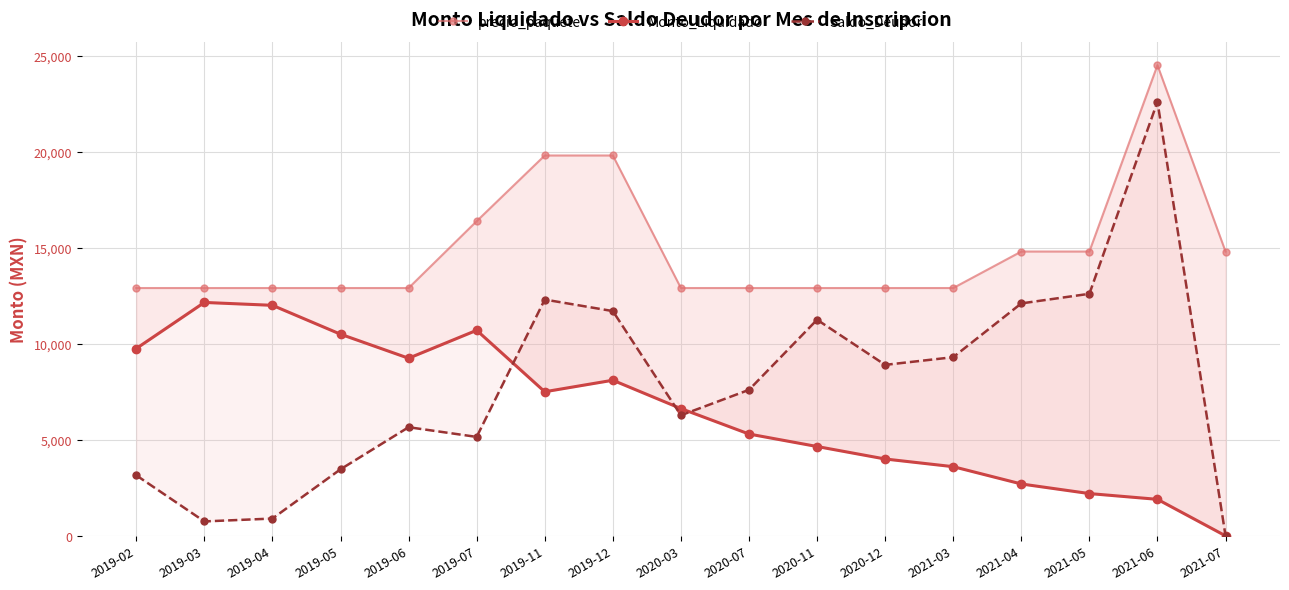

Does the chart display data point markers on the line(s)?

Yes